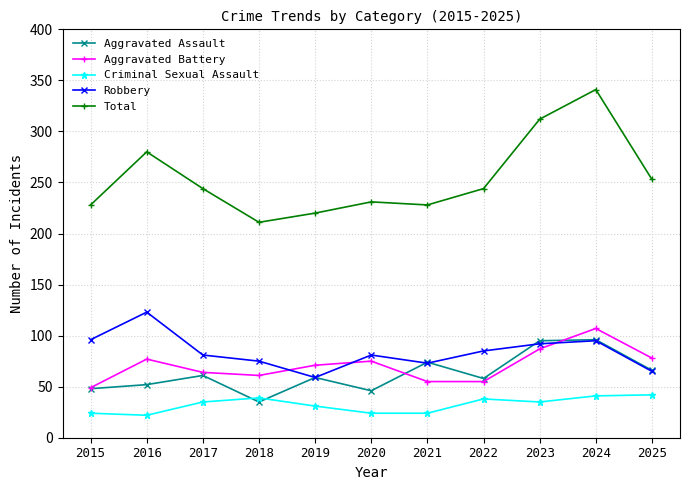

At which category is the sum across all series the highest?

2024